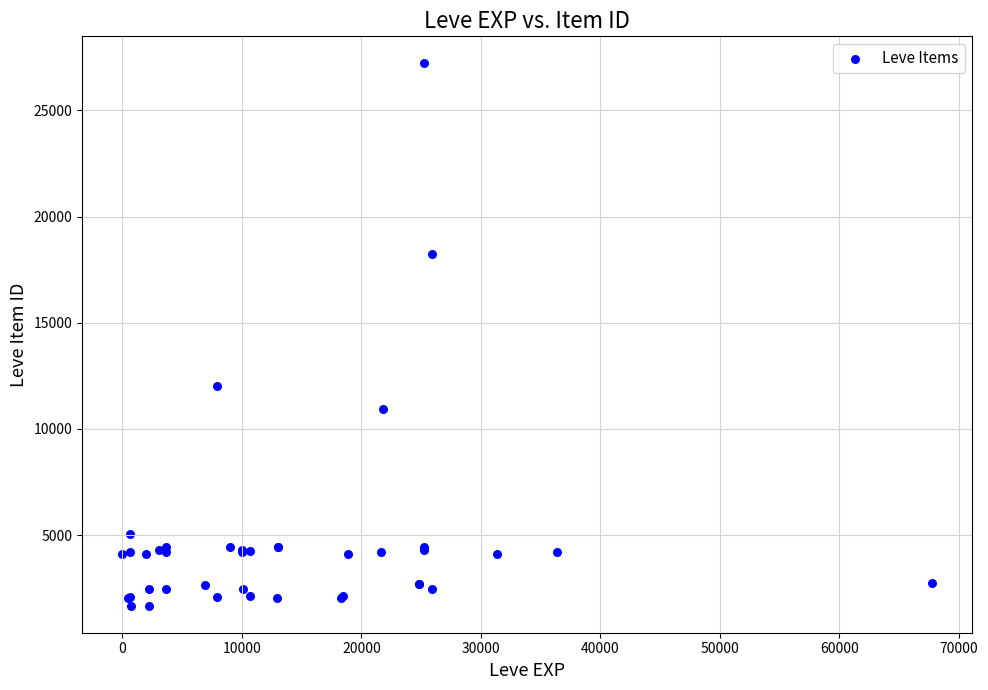

What Y value in the scatter plot is closest to 14448?

12018